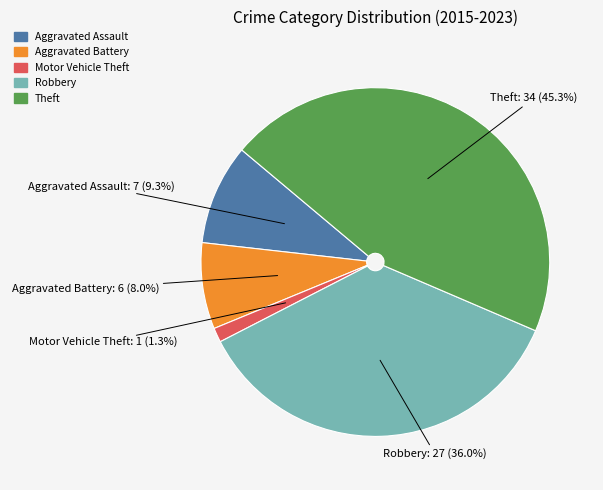

Approximately how many times larger is the value at Robbery compared to Aggravated Battery?

4.5